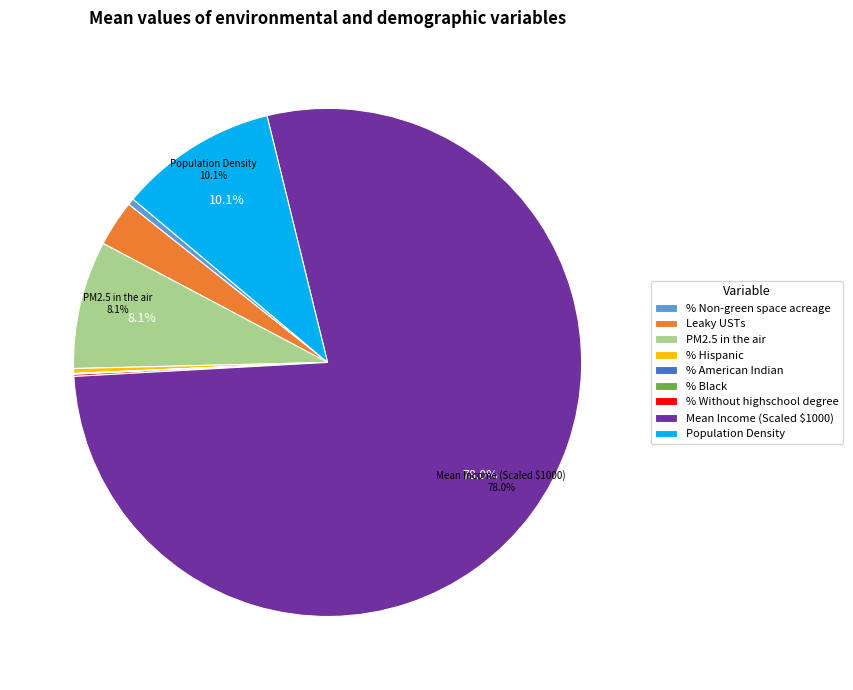

To the nearest percent, what is the difference between the largest and smallest slice percentages?

78%